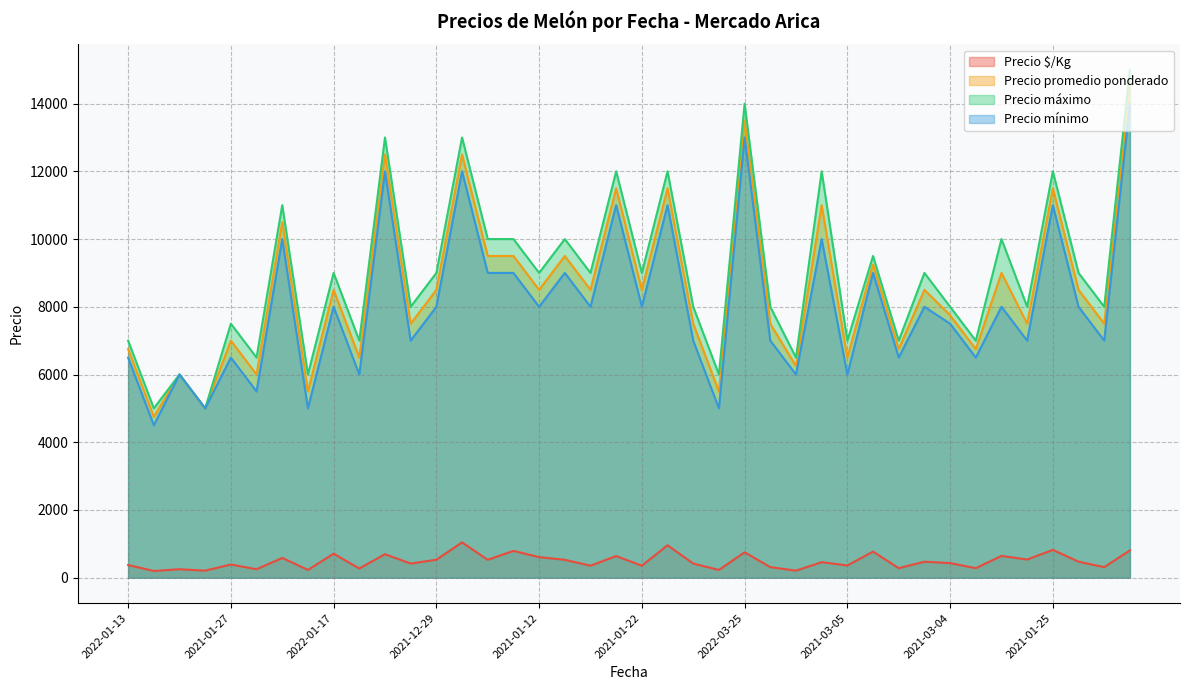

Between 2022-01-17 and 2021-01-25, which series saw the biggest shift?

Precio promedio ponderado